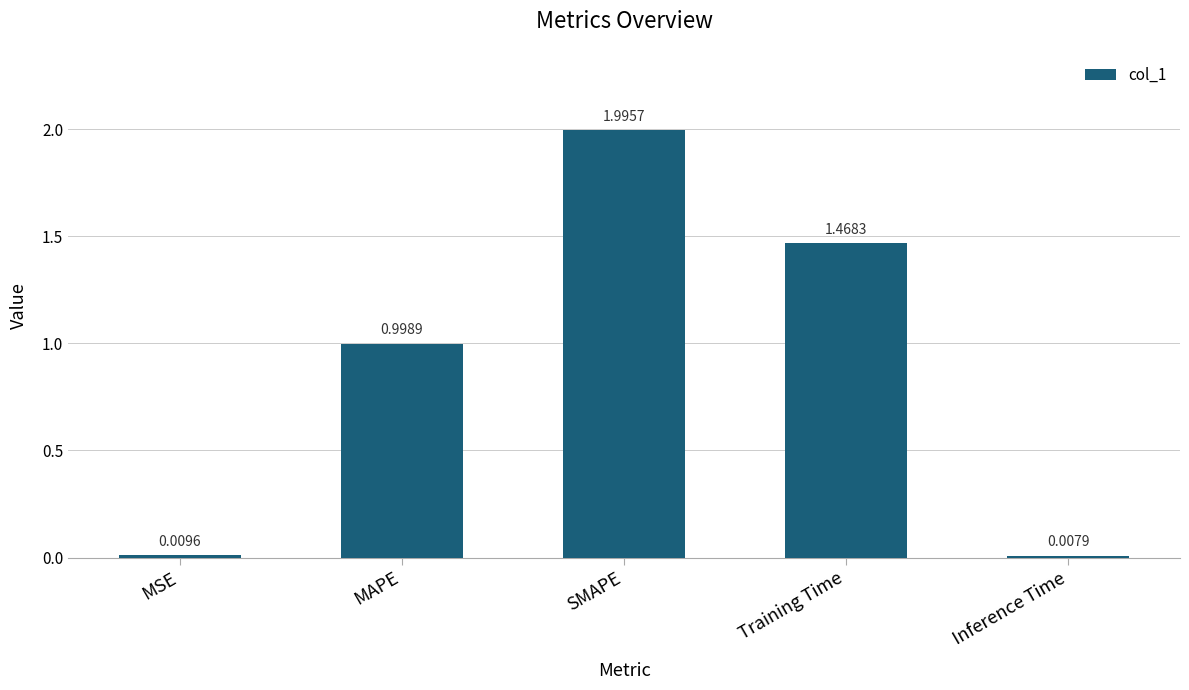

Rank the categories by value from highest to lowest.

SMAPE, Training Time, MAPE, MSE, Inference Time